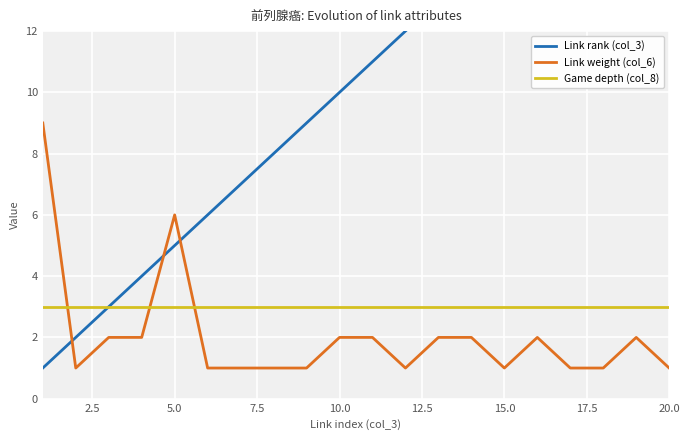

How many times do Game depth (col_8) and Link weight (col_6) cross each other?

3